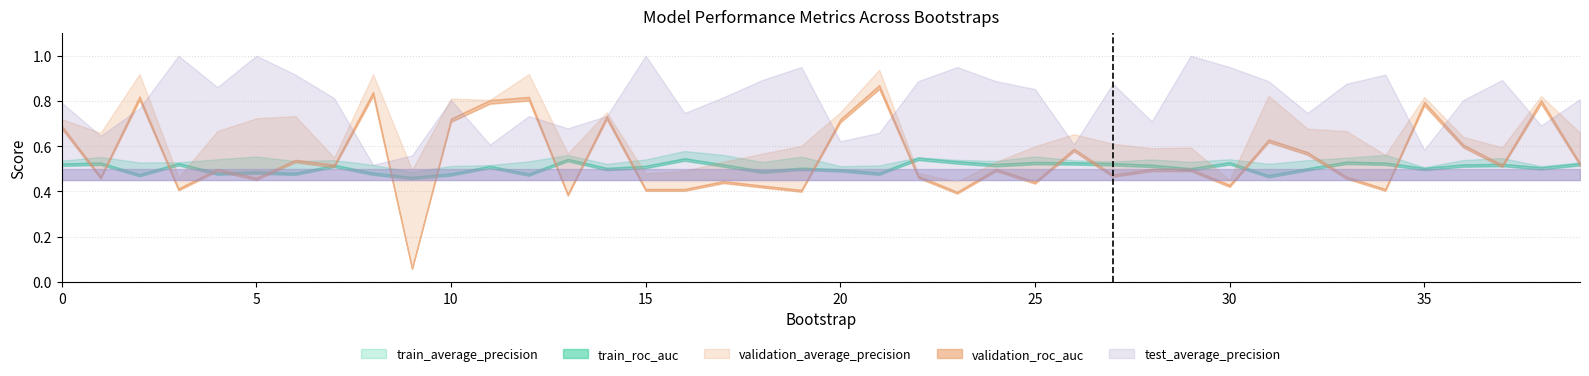

True or false: validation_average_precision has a value of 0.7 at 0.

True